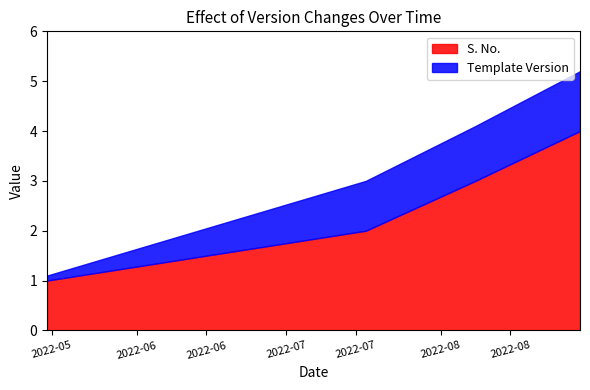

What is the difference between the S. No. values at 2022-05-14 and 2022-08-08?

2.0